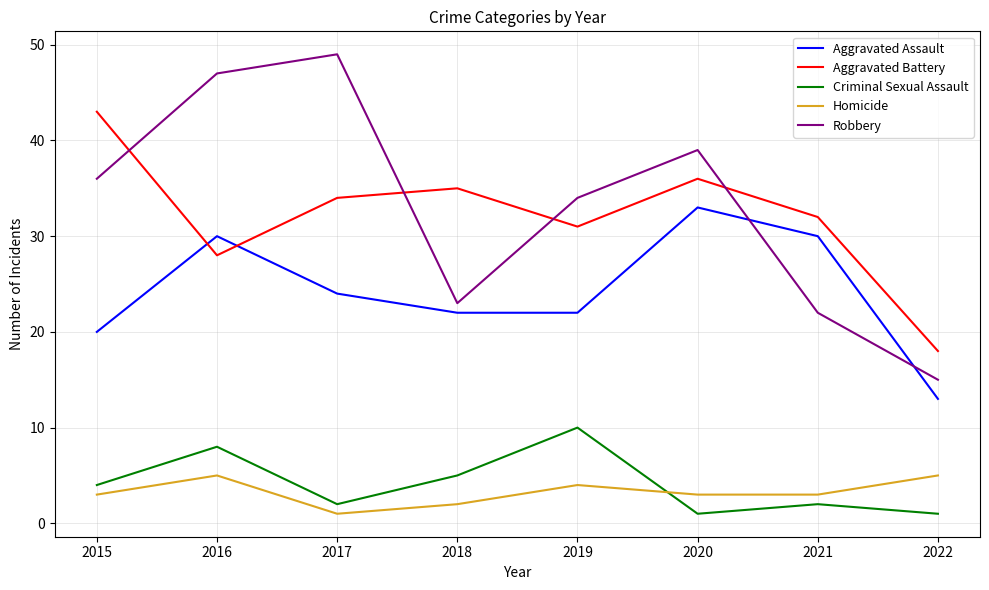

Count the Homicide values in the range 3 to 5.

6